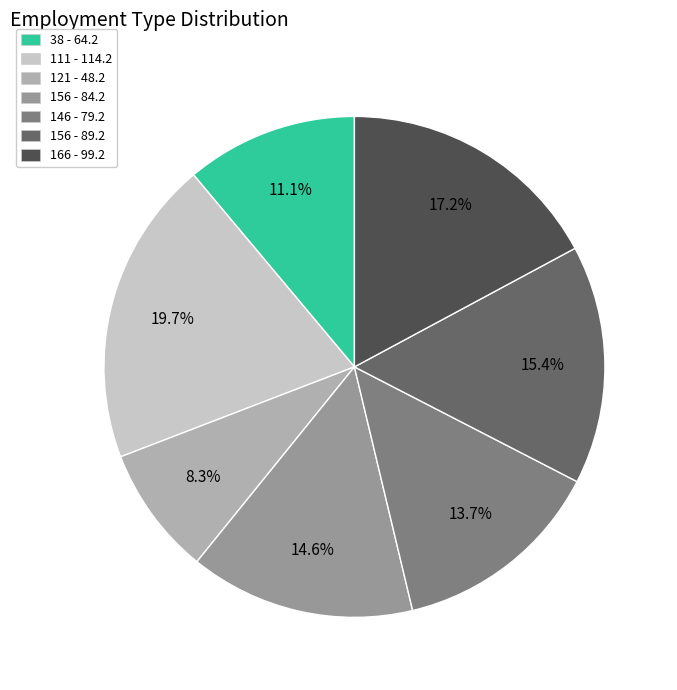

Does any single category account for the majority?

No